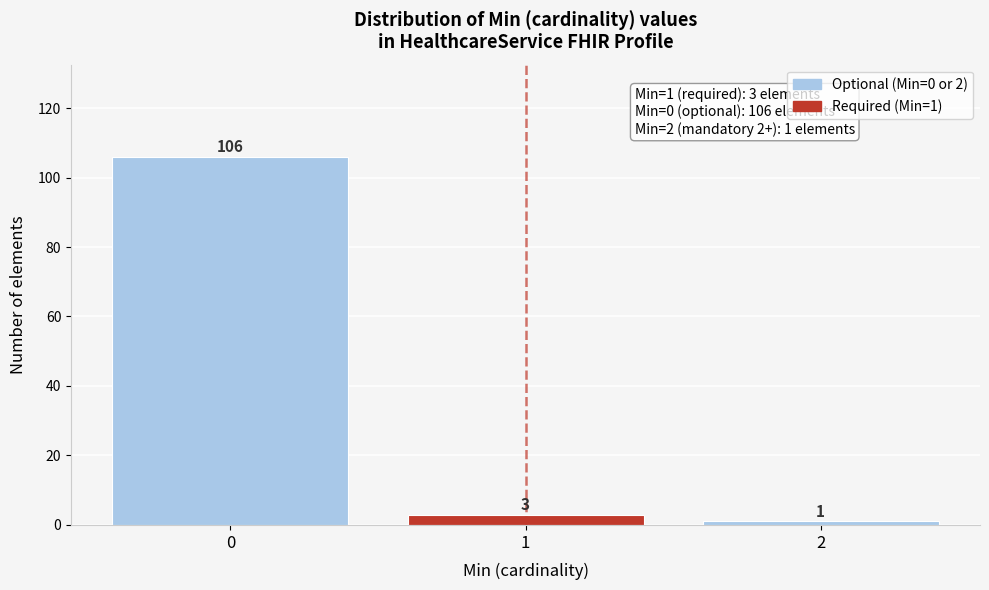

Reading left to right, what are all the values shown in this chart?

106	3	1